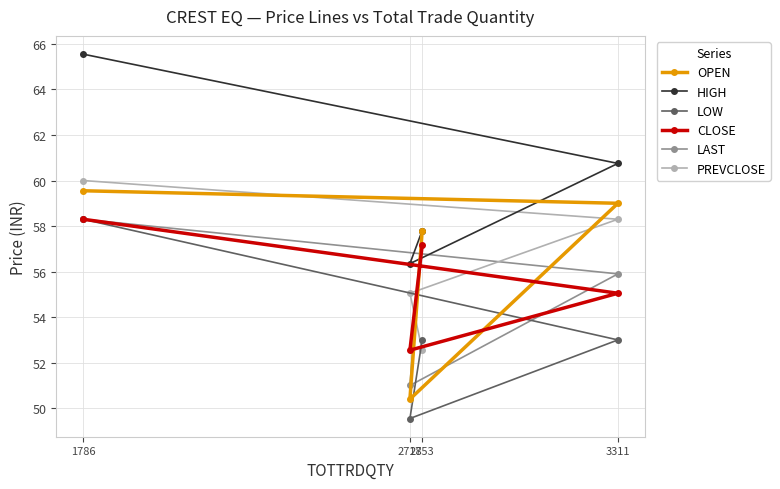

Is the value of HIGH at 2718 greater than the value of CLOSE at 2718?

Yes